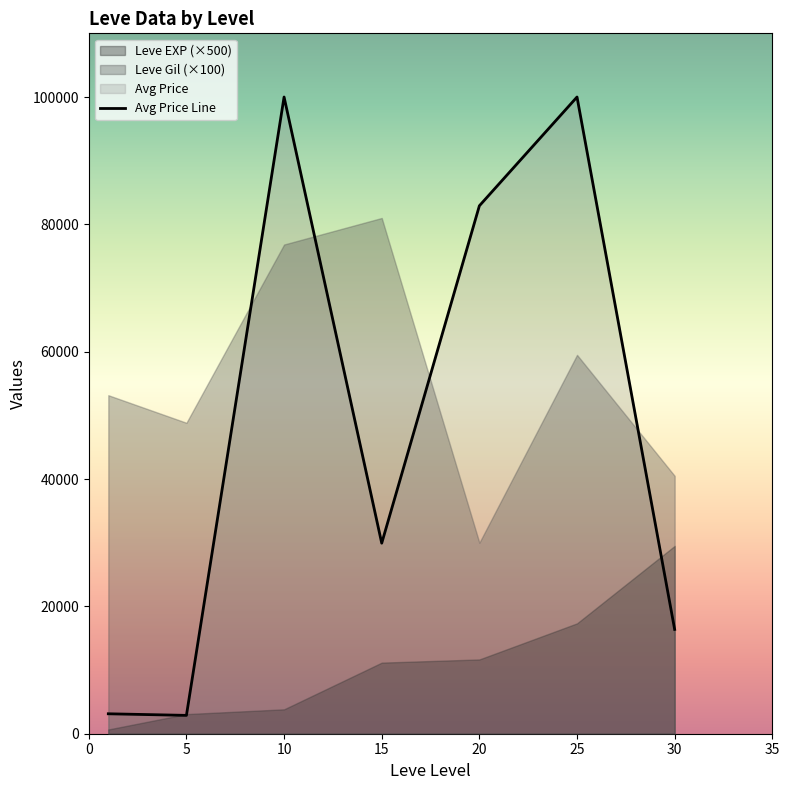

Between 25 and 20, which is larger?

25